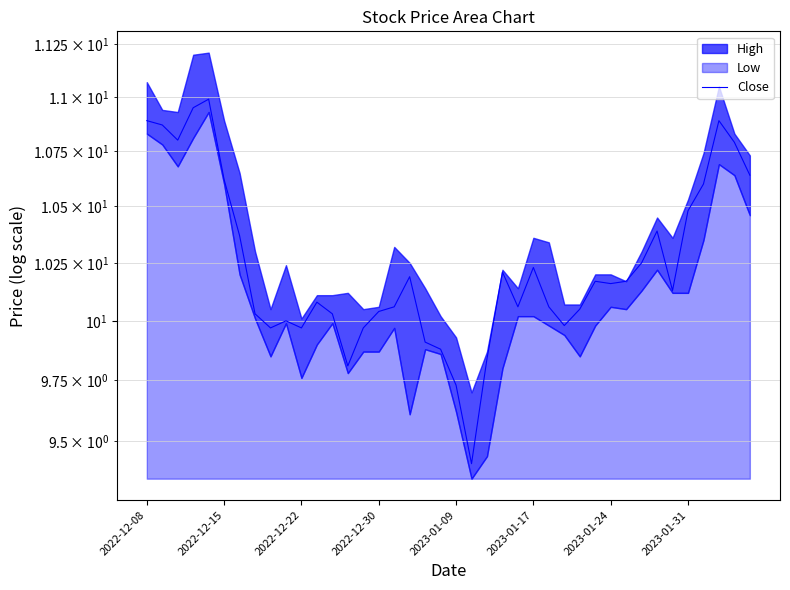

What is the change in value from 18 to 25?

+0.3